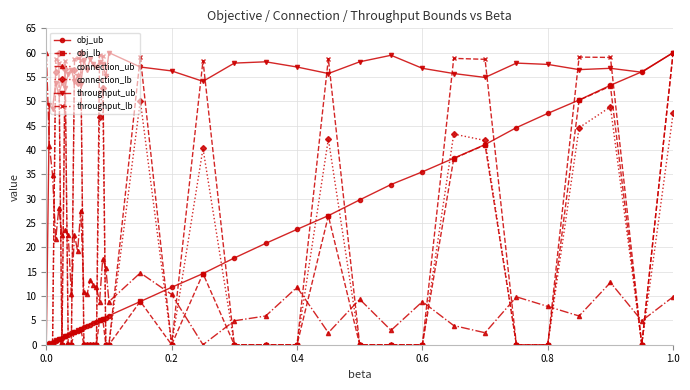

True or false: connection_ub has more than 0 interior local peaks.

True